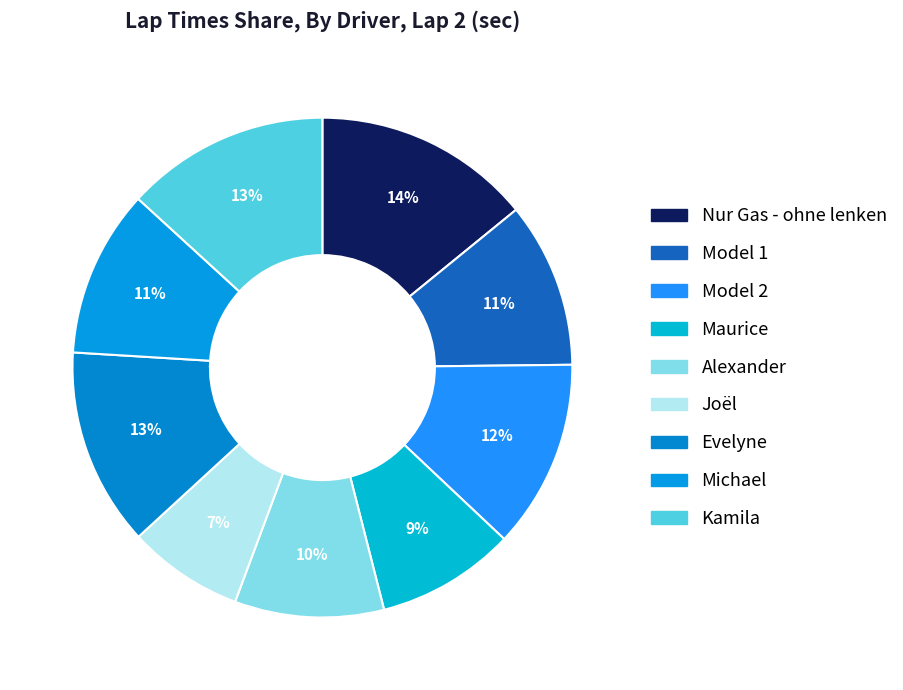

Approximately how many times larger is the value at Kamila compared to Evelyne?

1.0